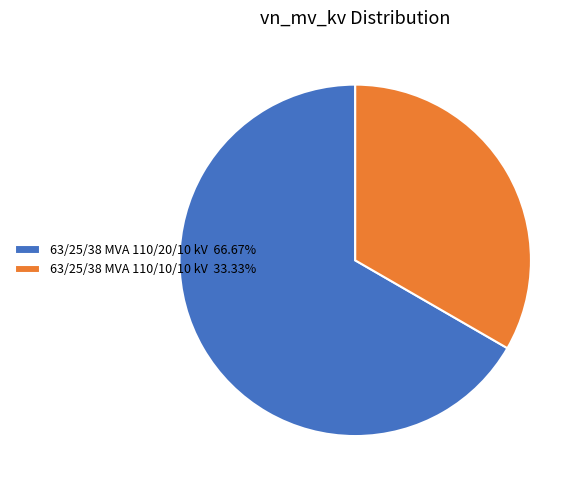

Which category has the biggest portion of the pie?

63/25/38 MVA 110/20/10 kV